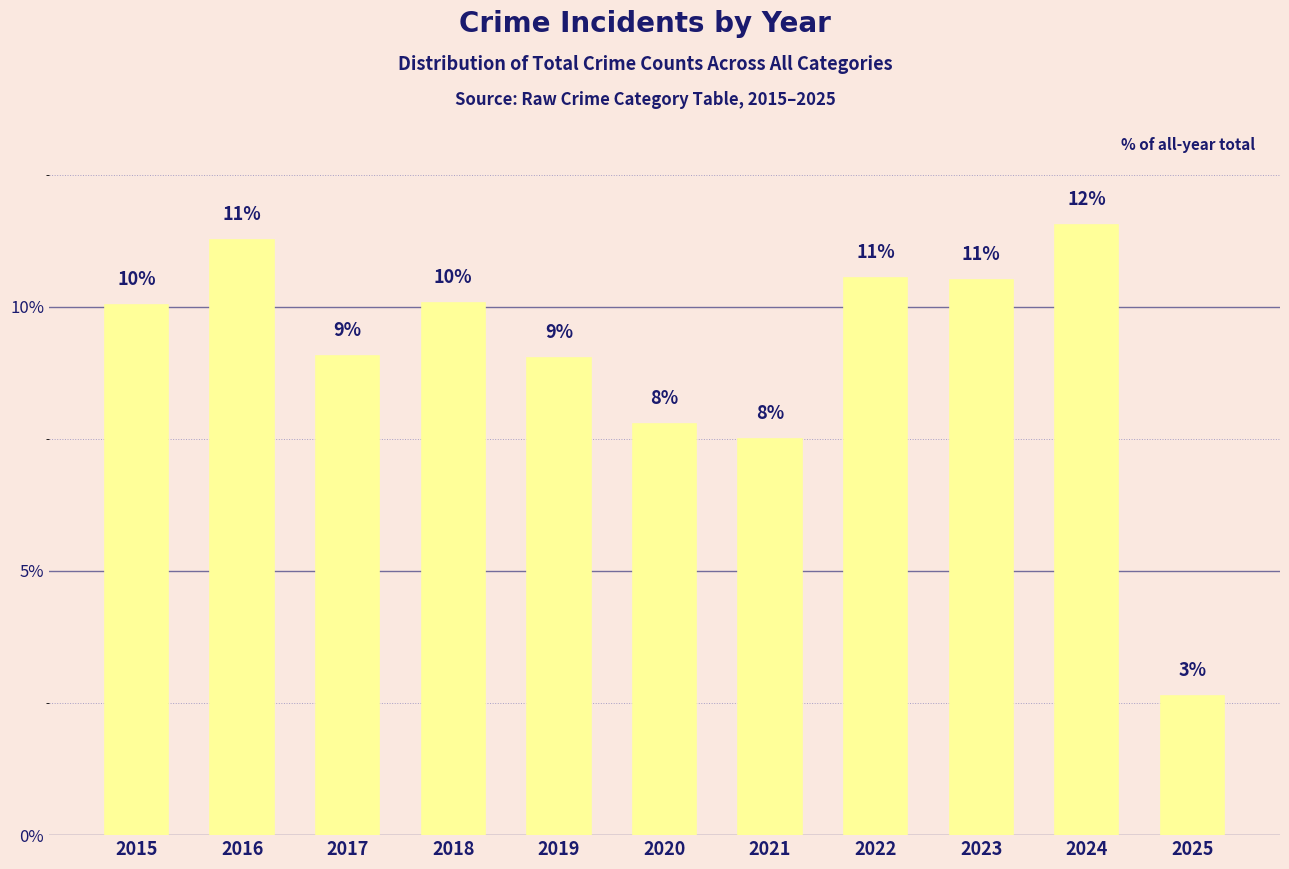

Are the bars grouped side by side (vs. stacked)?

No